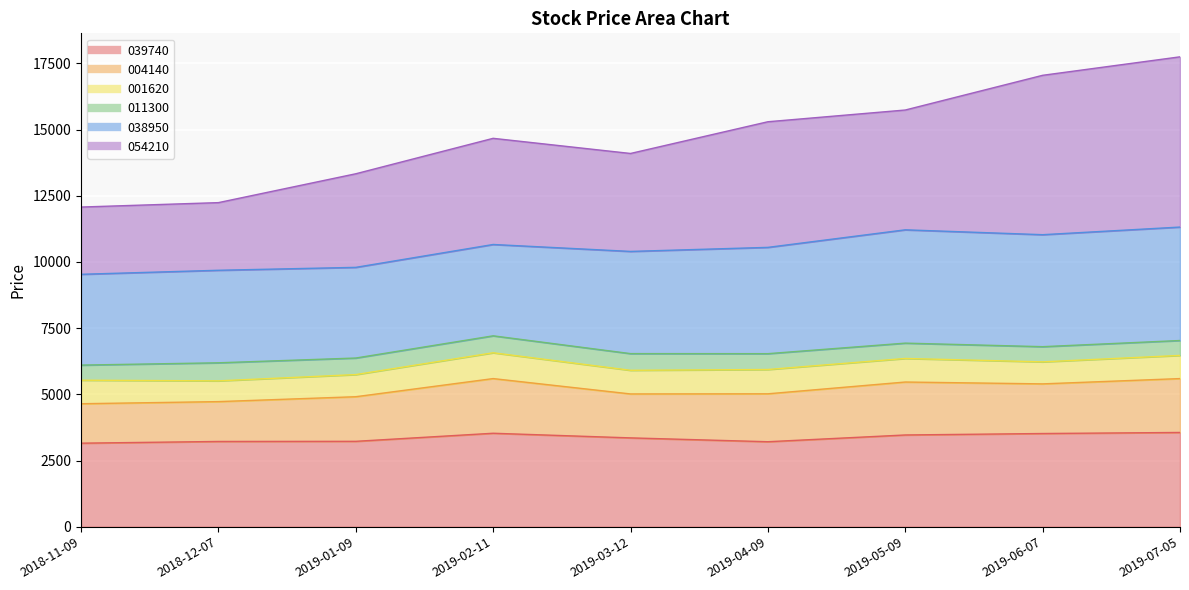

What is the label of the 5th point from the left?

2019-03-12